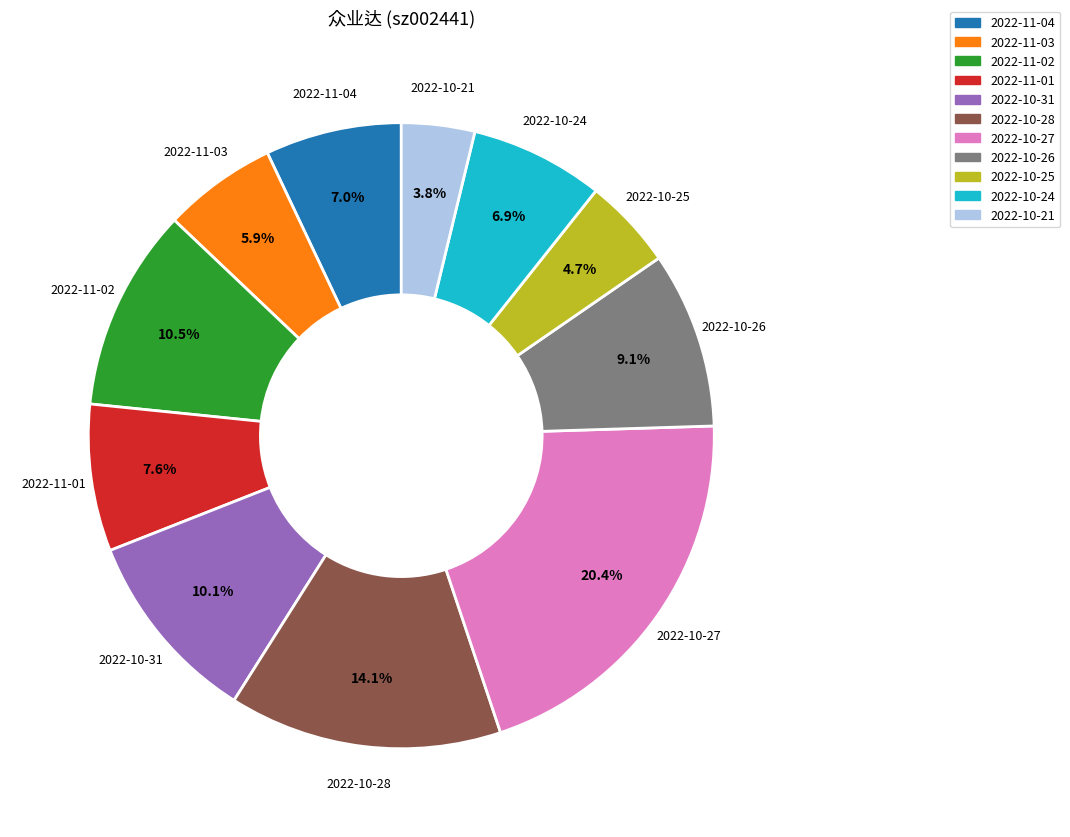

How many slices are in this pie chart?

11